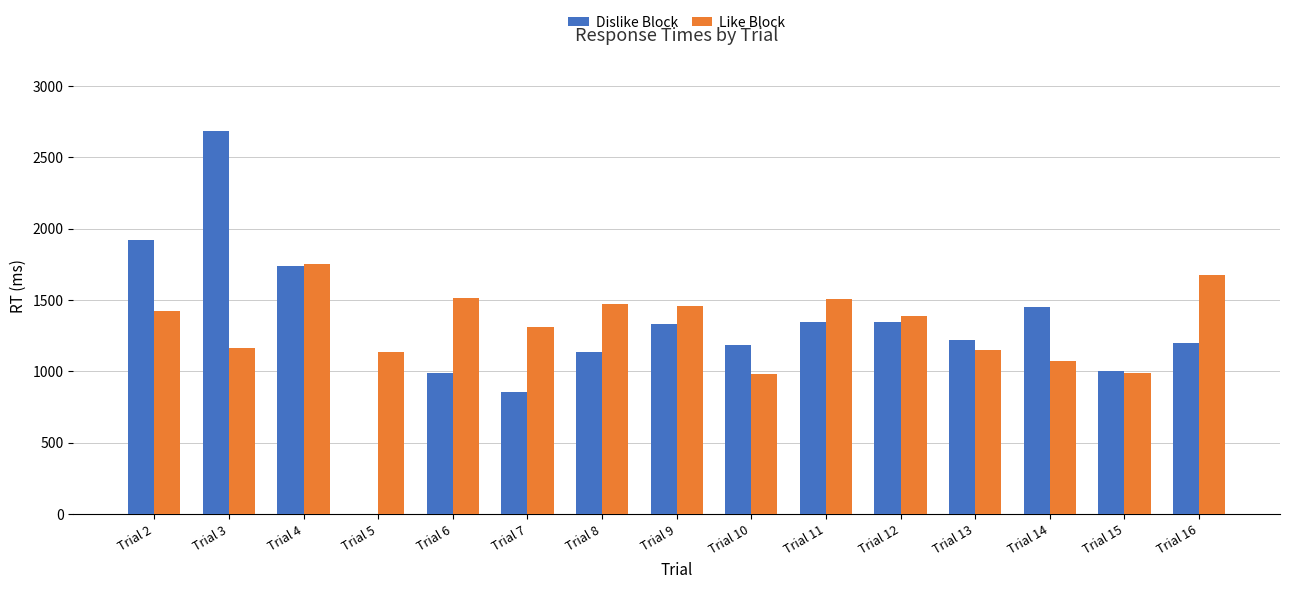

At which category is the sum across all series the highest?

Trial 3